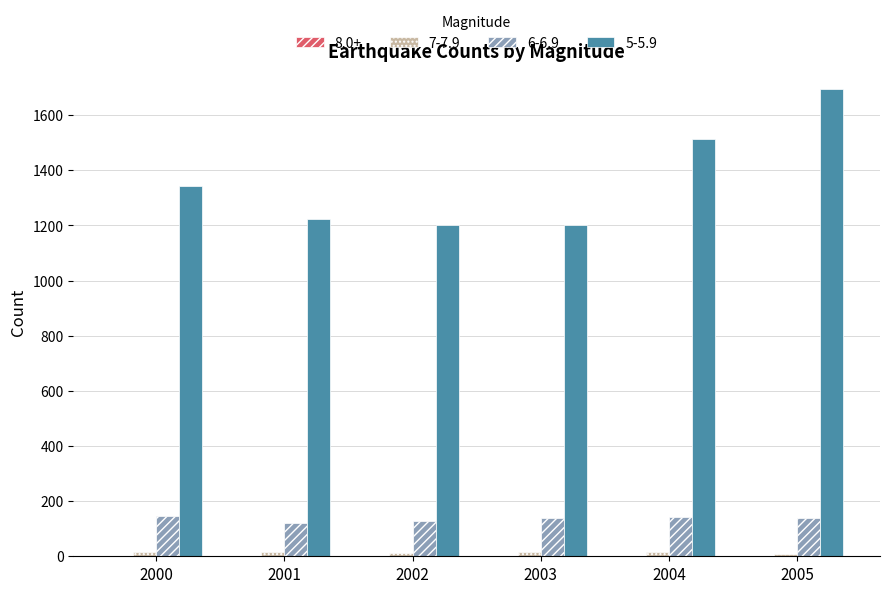

Does the chart contain stacked bars?

No